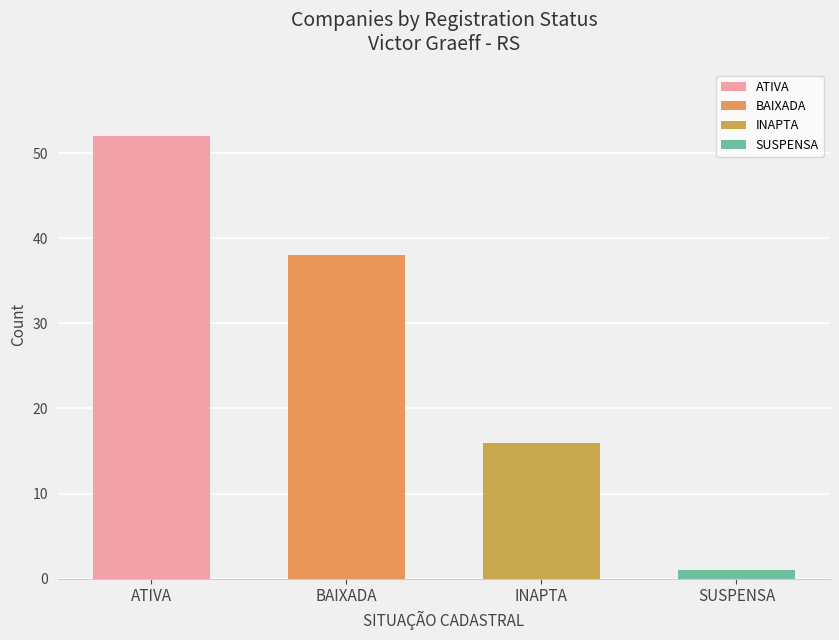

Which label corresponds to the largest value in the chart?

ATIVA